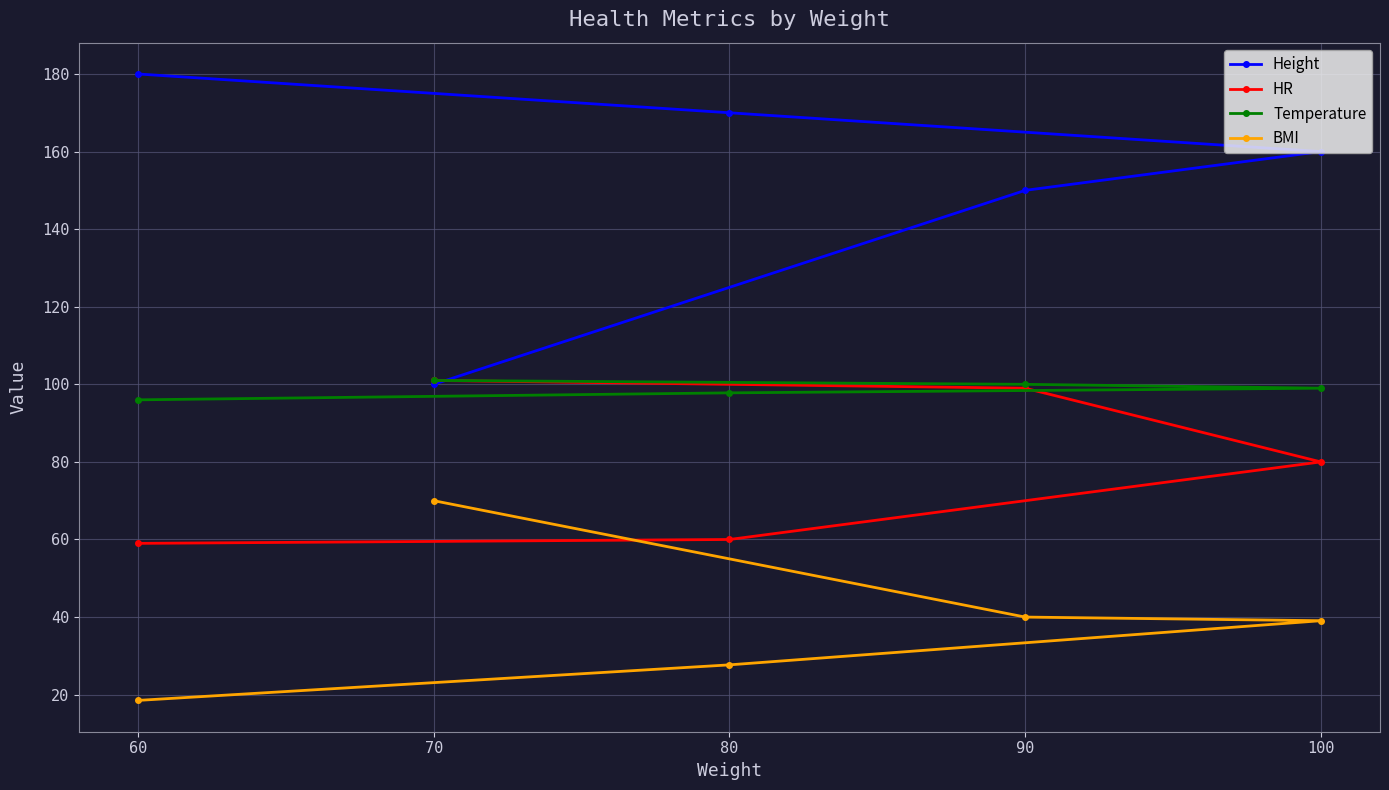

The value of Height at 60 is 99.1. True or false?

False